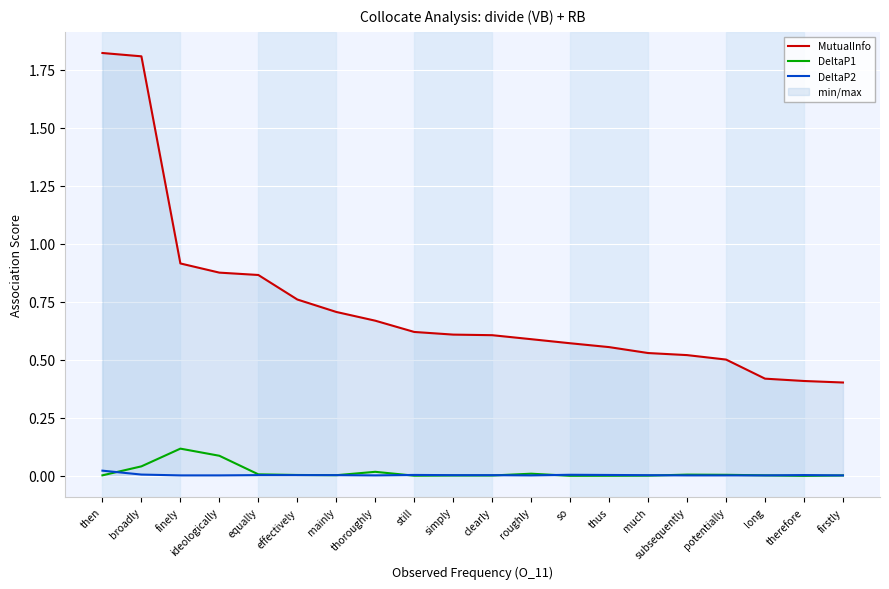

List the labels in order of DeltaP2 value, smallest first.

firstly, long, potentially, subsequently, roughly, thoroughly, ideologically, finely, much, clearly, simply, mainly, effectively, equally, therefore, thus, still, so, broadly, then